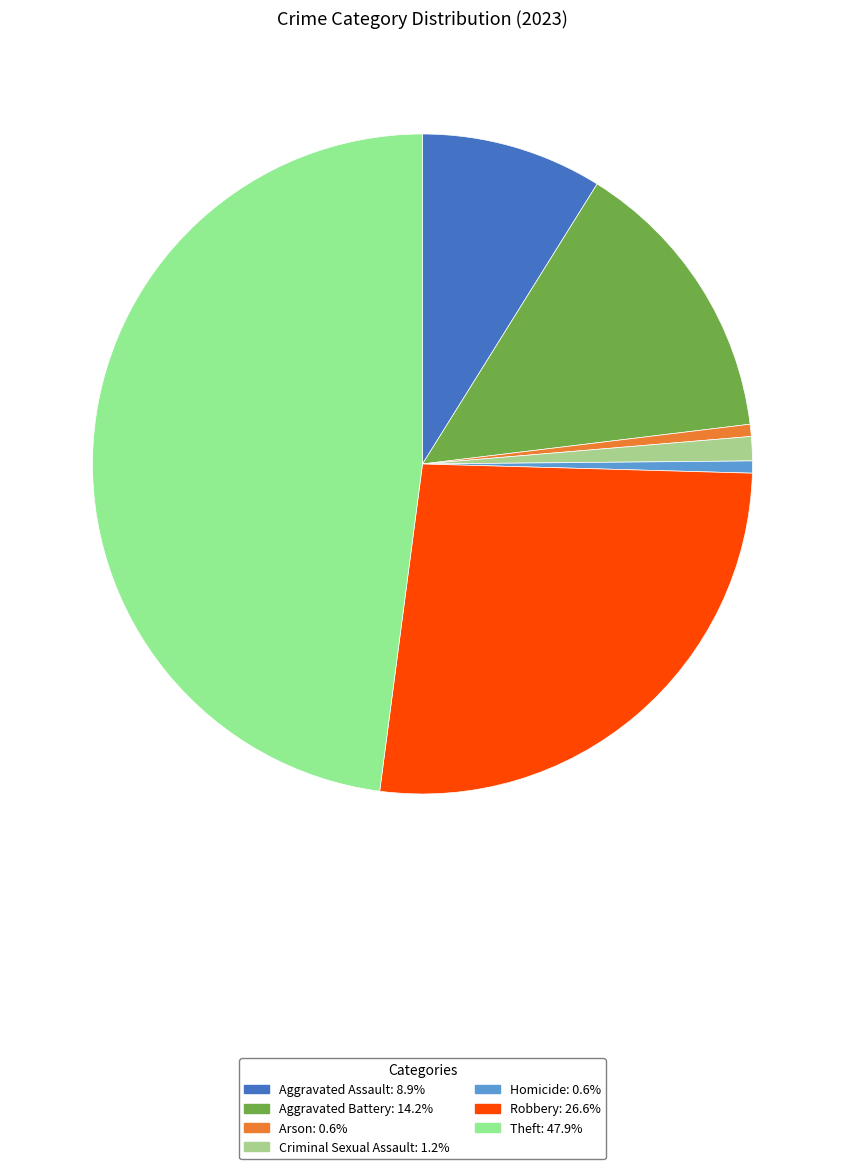

Do Aggravated Assault and Theft together represent more than half of the pie?

Yes